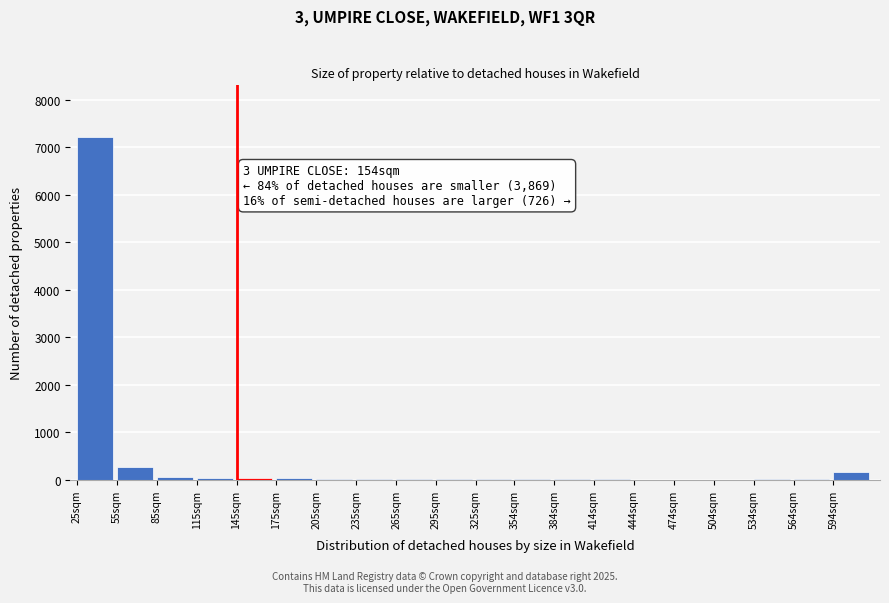

What is the maximum value shown in the chart?

7224